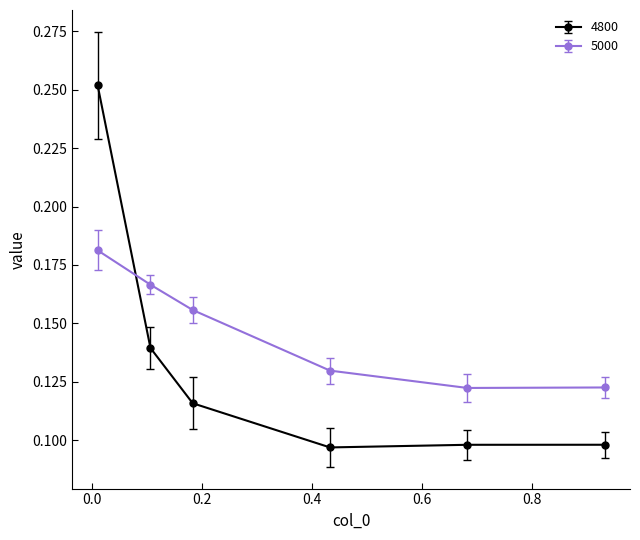

Which series has the largest total across all categories?

5000